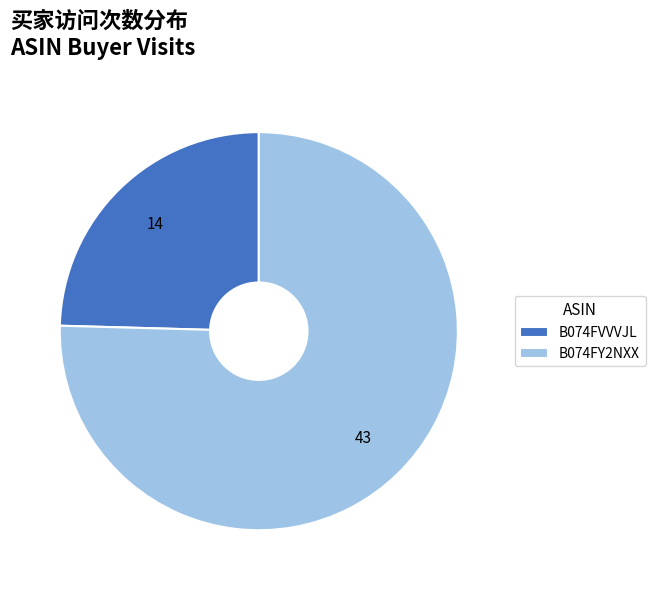

Combined, do B074FVVVJL and B074FY2NXX account for over 50%?

Yes